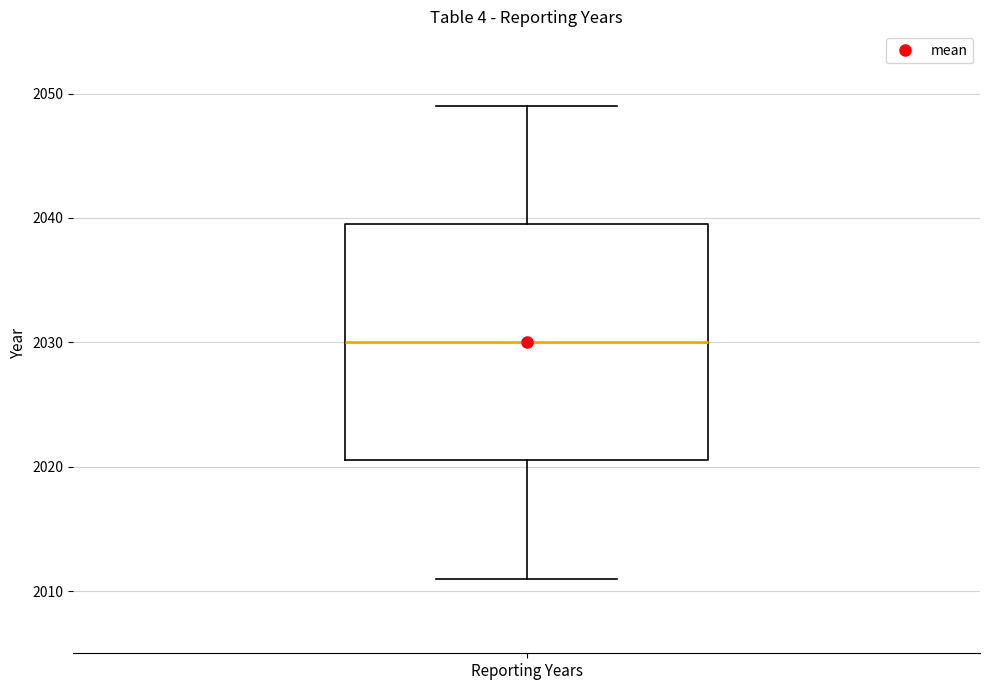

Transcribe this box plot: give where the median line is, the range the box spans, and where the two whiskers end, as read against the y-axis. The values are not printed on the chart, so give them approximately, as read against the axis.

median 2030, box 2021 to 2040, whiskers 2011 to 2049